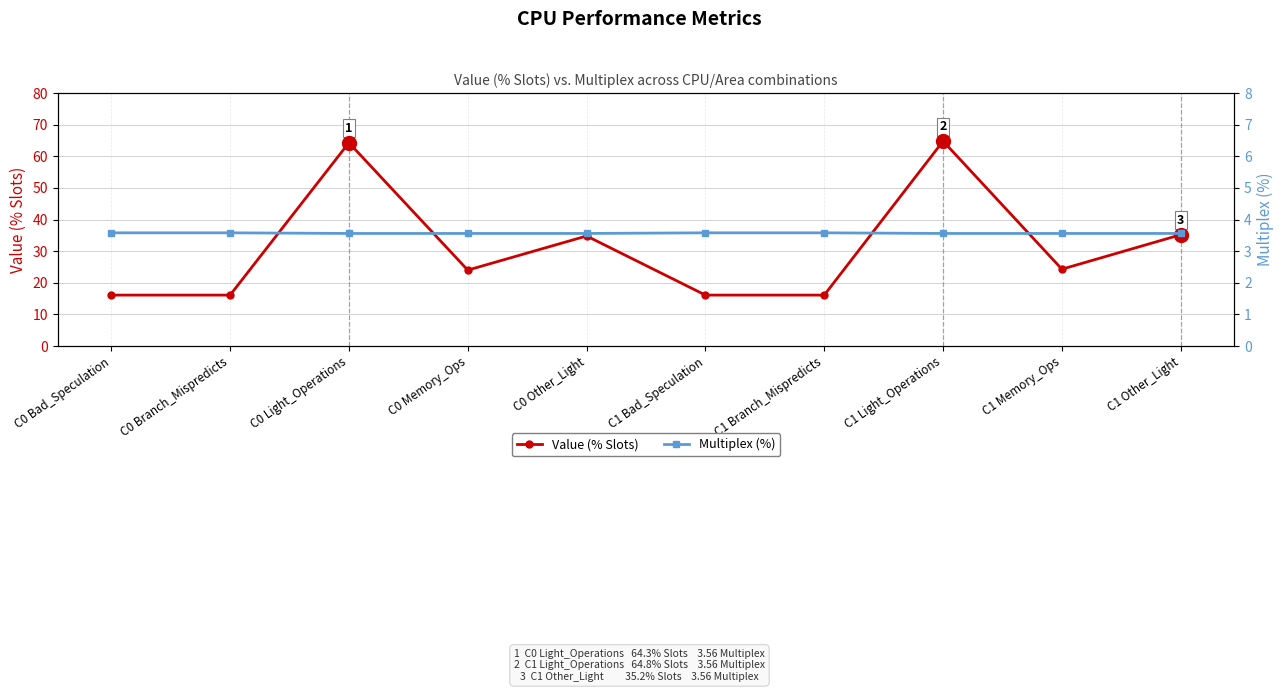

What is the average value of the Multiplex (%) series?

3.6